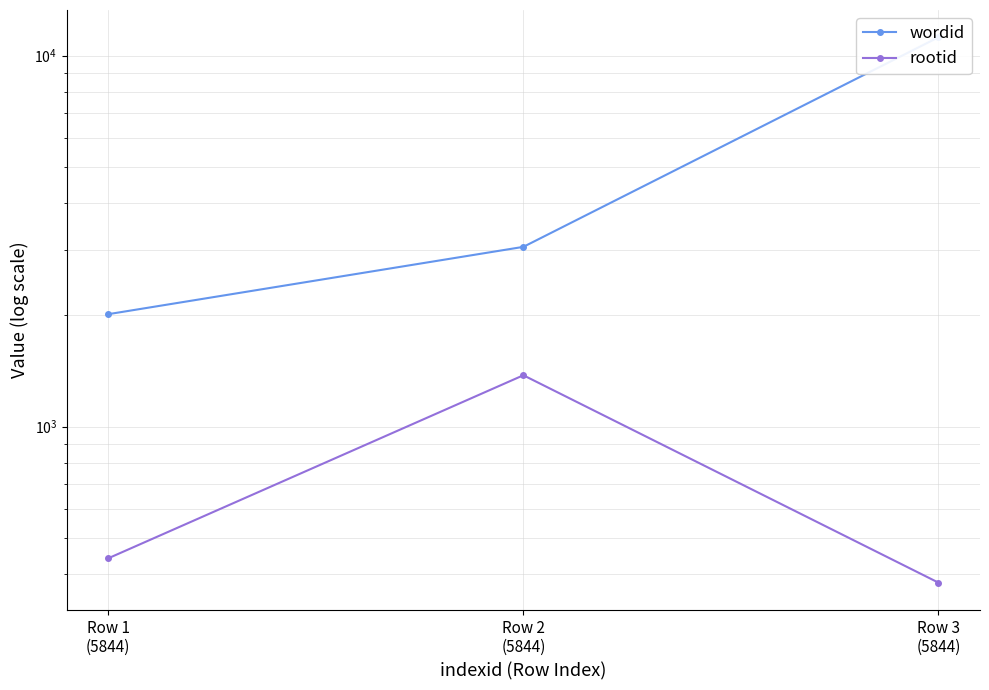

Between Row 1
(5844) and Row 2
(5844), which series saw the biggest shift?

wordid